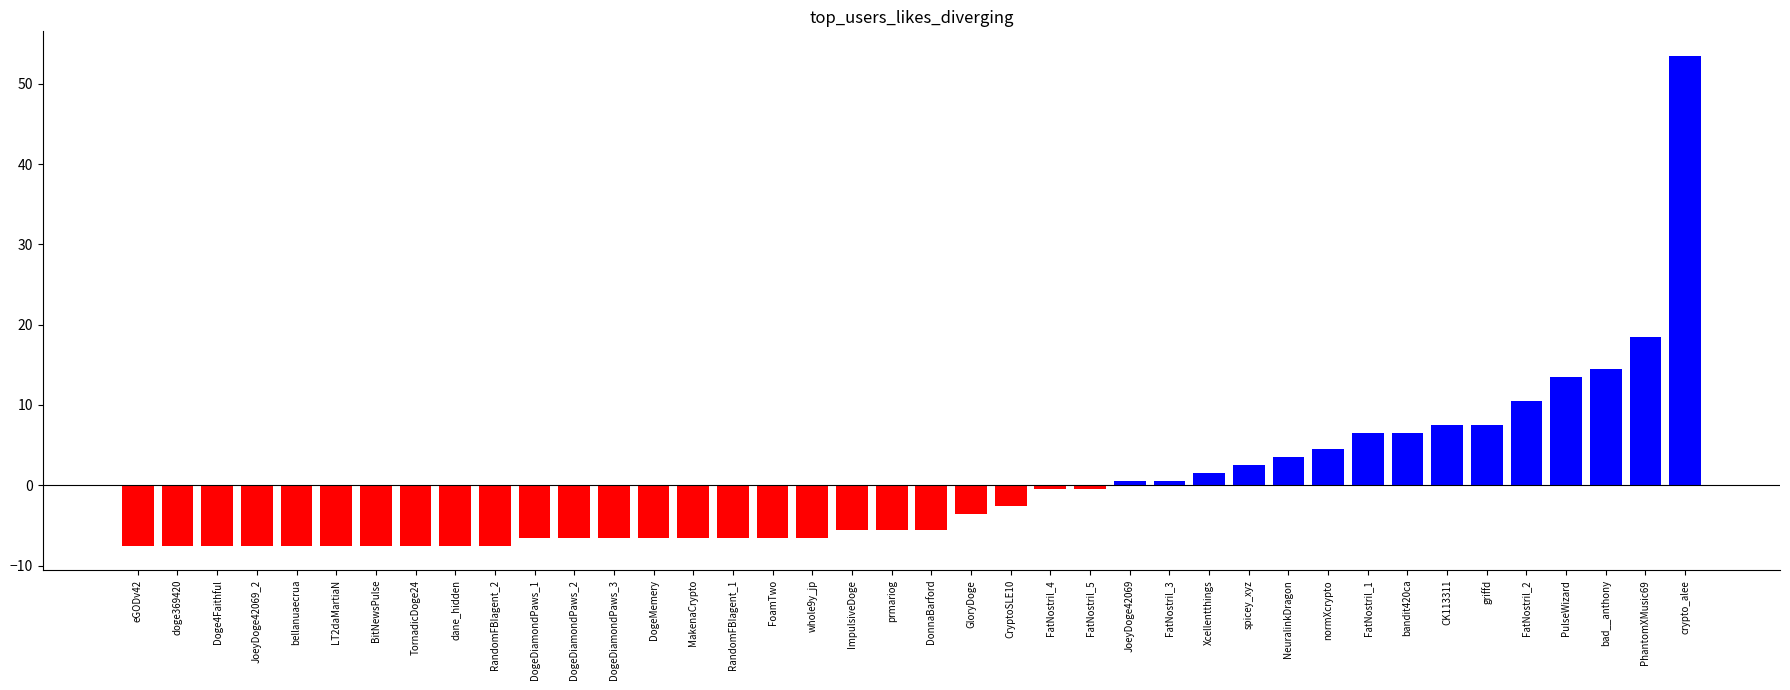

Which has a higher value, DogeDiamondPaws_2 or DonnaBarford?

DonnaBarford